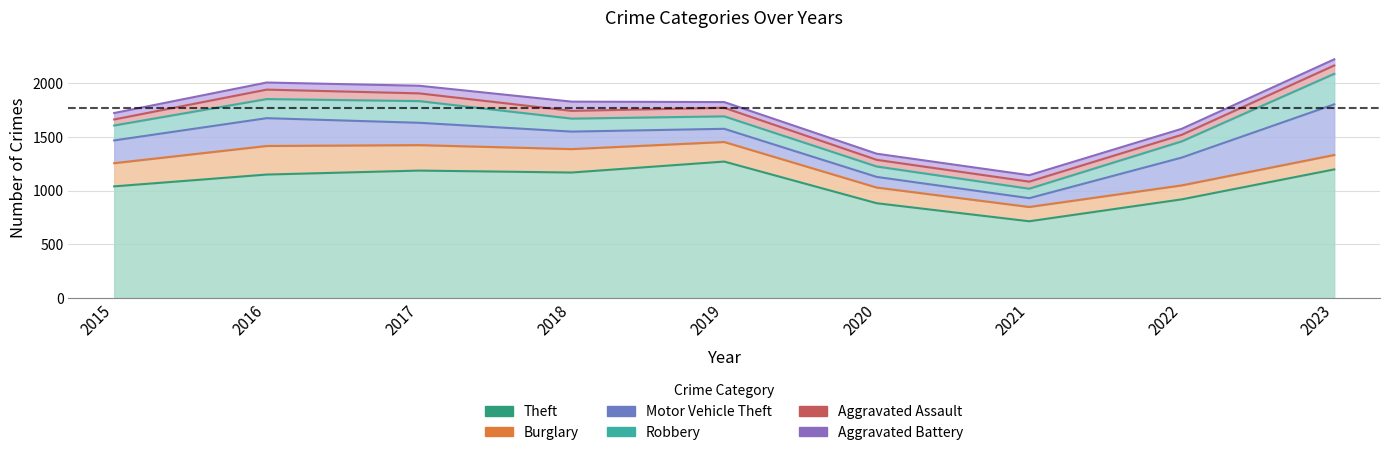

Where does the Robbery series first go above 139?

2016